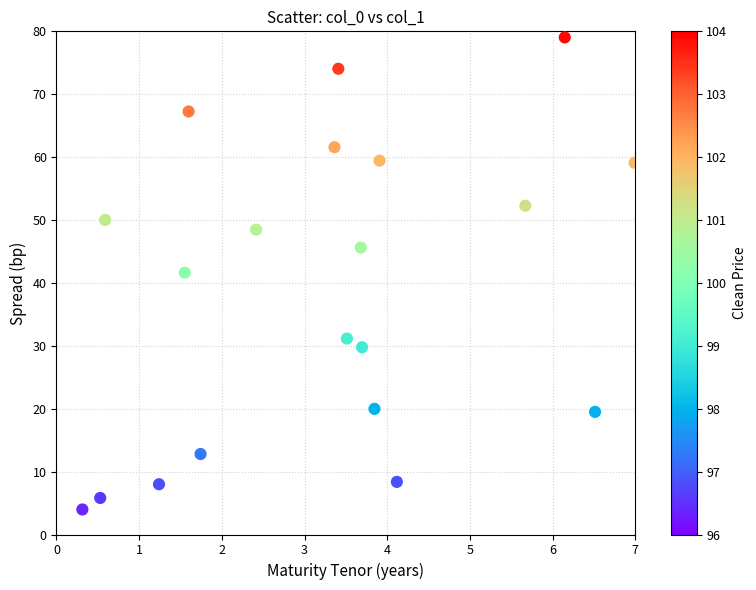

What is the range of X values (max minus min)?

6.7